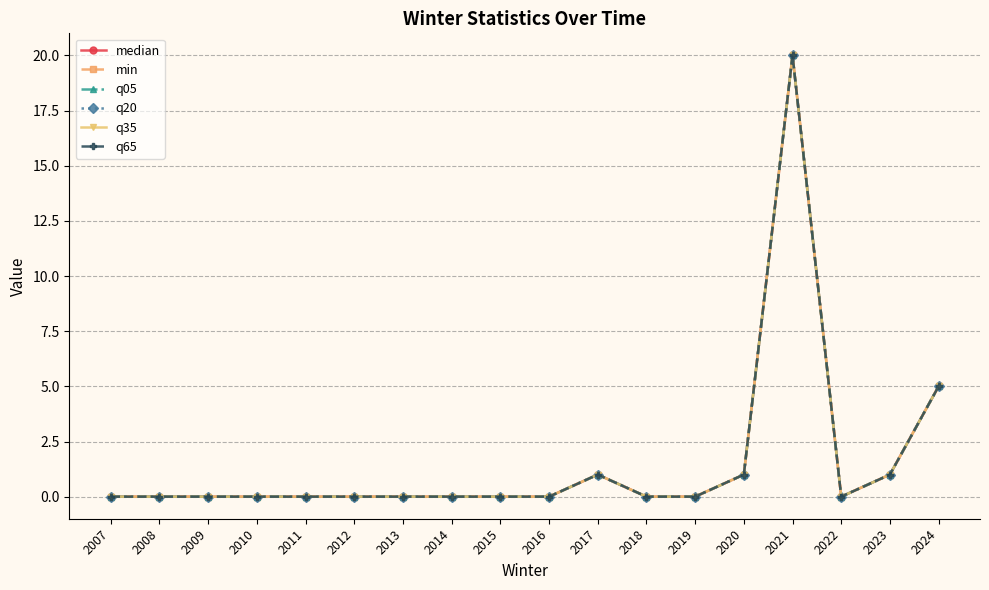

Does the chart have visible grid lines?

Yes